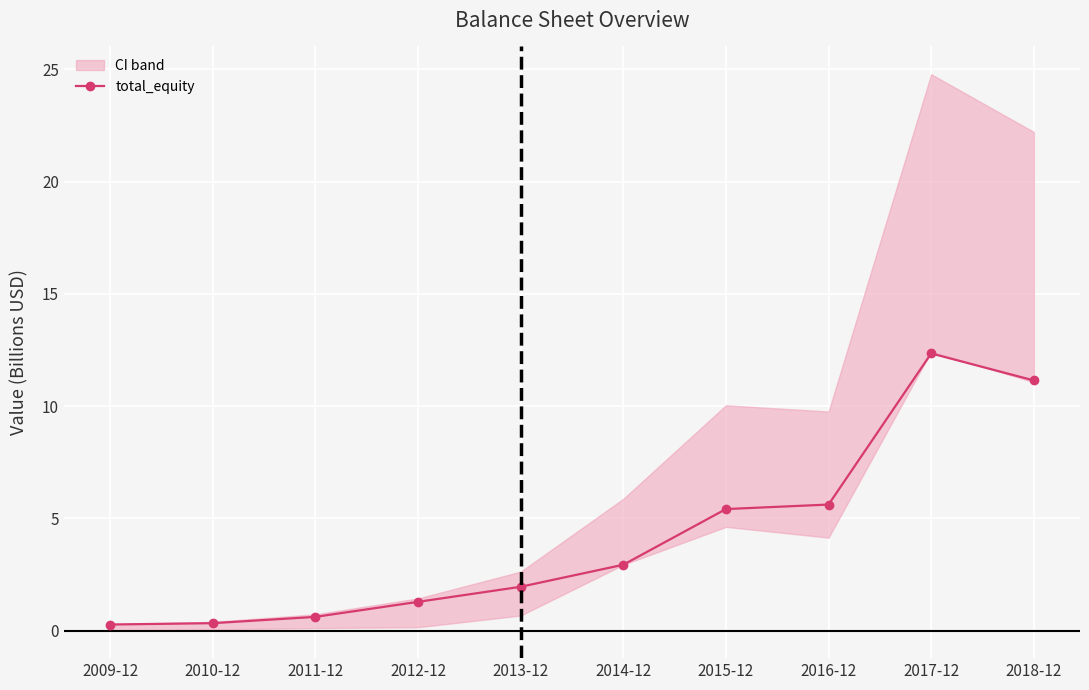

What is the label of the 10th point from the left?

2018-12